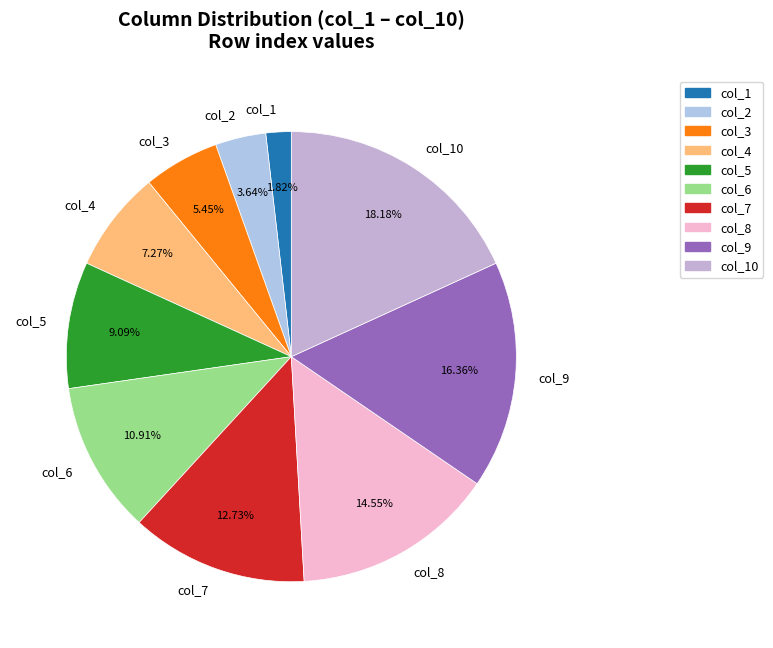

Count the number of slices in the pie.

10